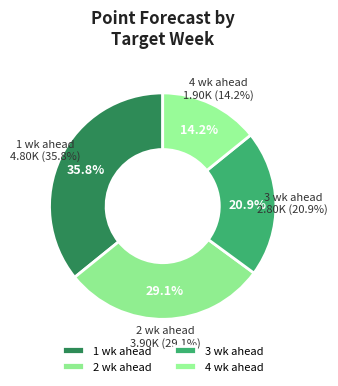

To the nearest percent, what is the combined percentage of 2 wk ahead and 1 wk ahead?

65%